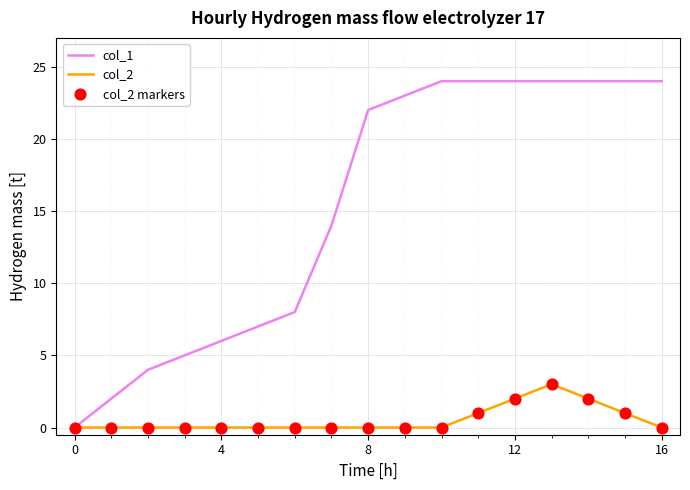

Which series has the largest total across all categories?

col_1